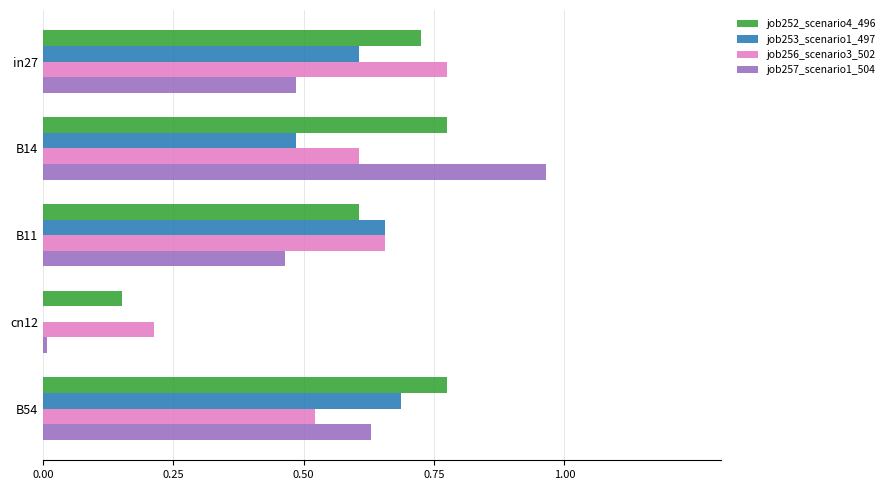

What is the sum of the job256_scenario3_502 values at B14 and B11?

1.3